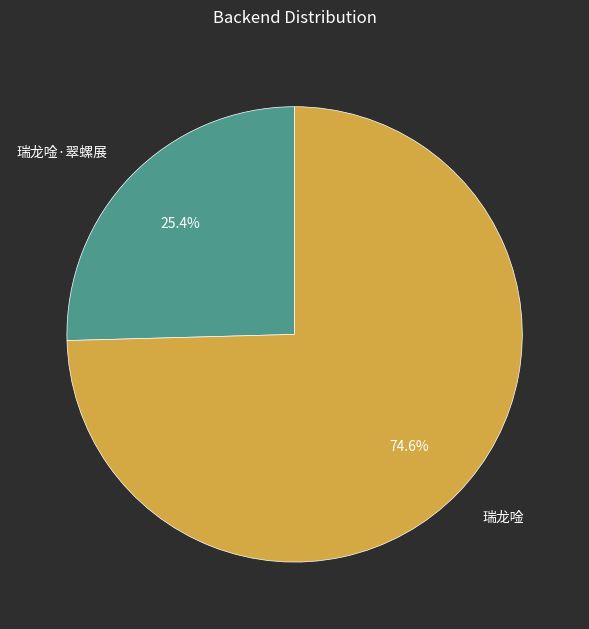

What is the total percentage of 瑞龙唫 and 瑞龙唫·翠螺展?

100.0%